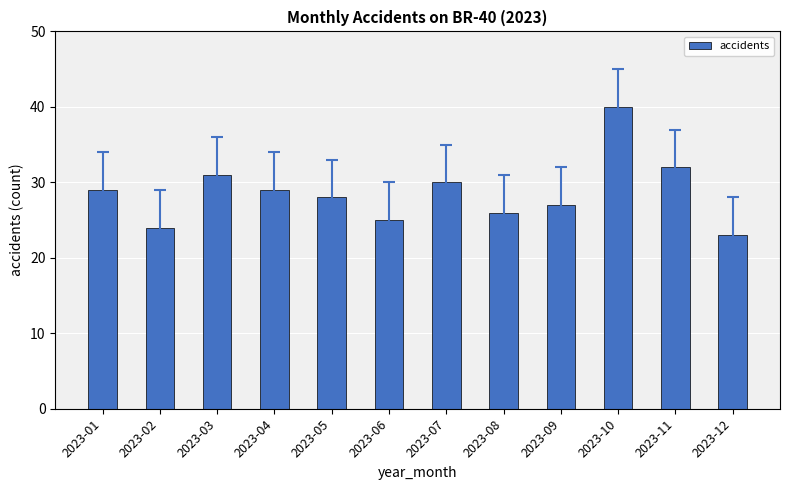

What is the difference between the values at 2023-09 and 2023-02?

3